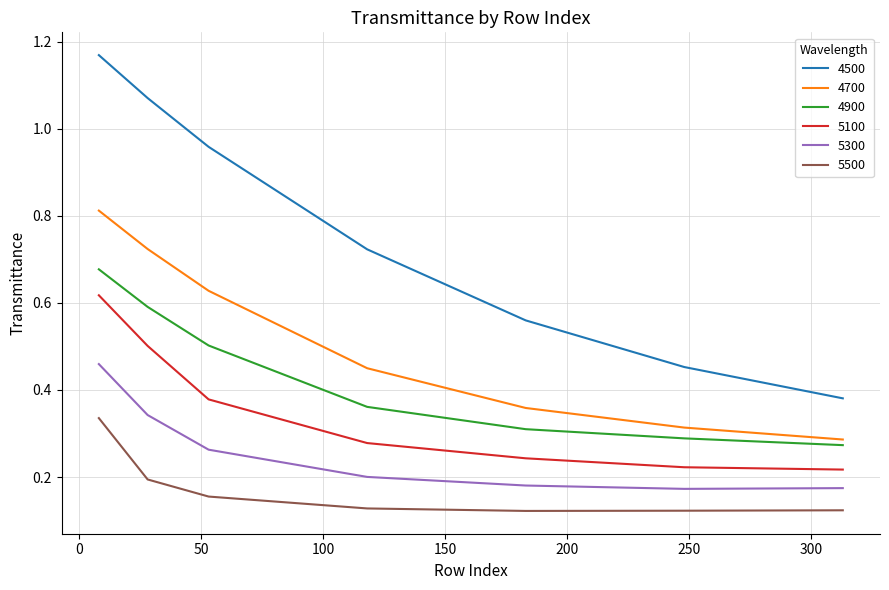

Rank the series by their maximum value, from highest to lowest.

4500, 4700, 4900, 5100, 5300, 5500